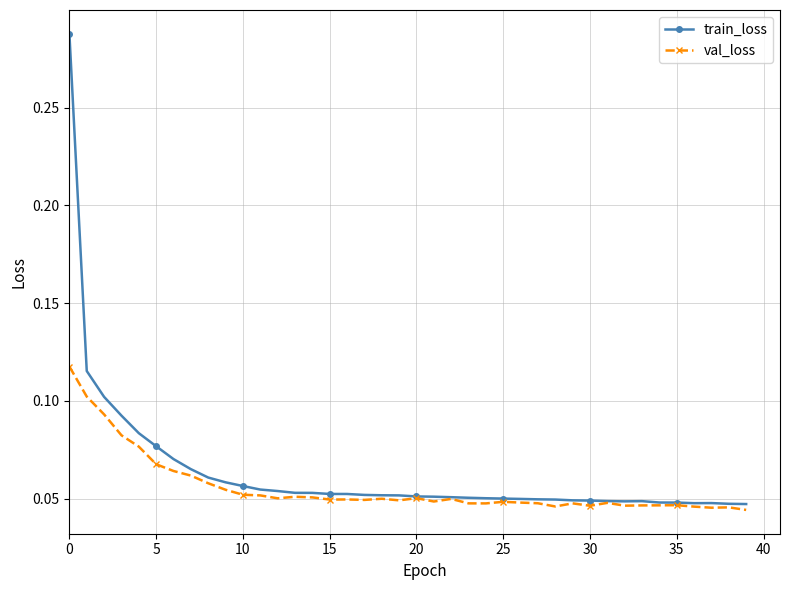

Rank the series by their maximum value, from lowest to highest.

val_loss, train_loss